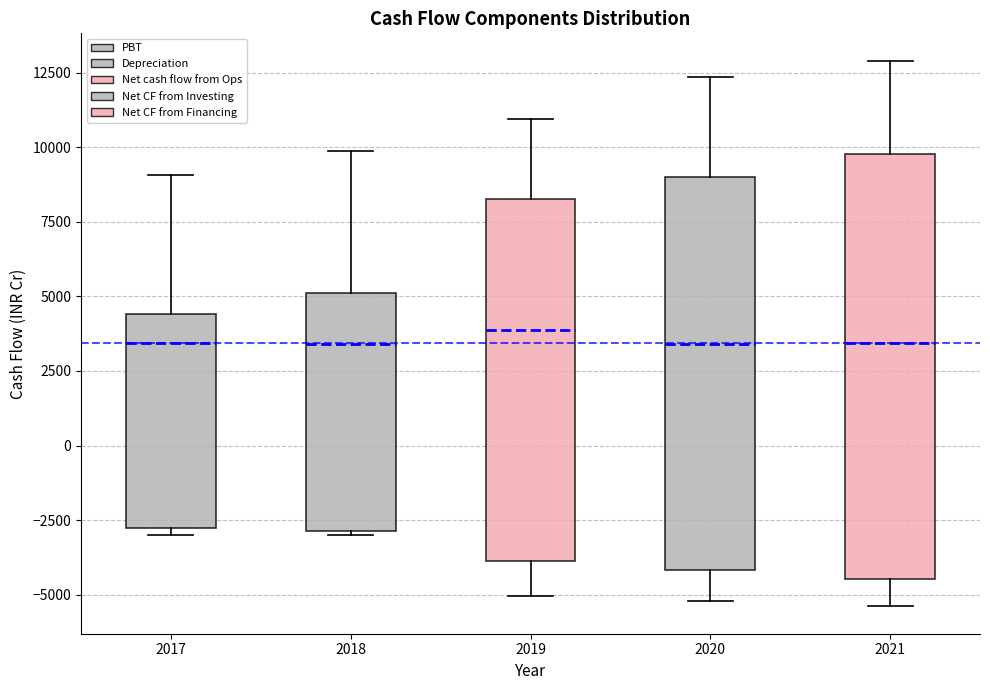

Where is the upper edge of the box at x = 2017 on the y-axis? The values are not printed on the chart, so give them approximately, as read against the axis.

4500